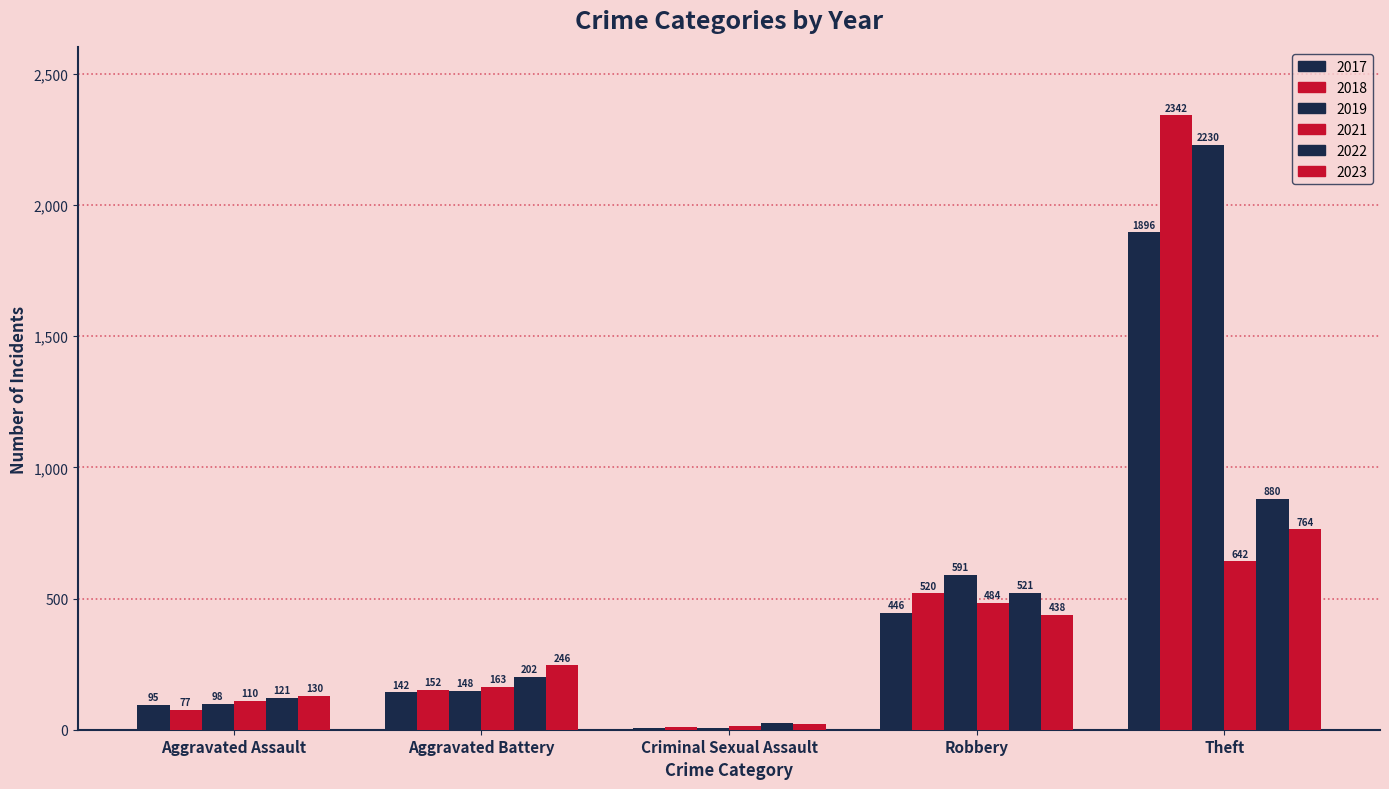

Does the chart contain stacked bars?

No